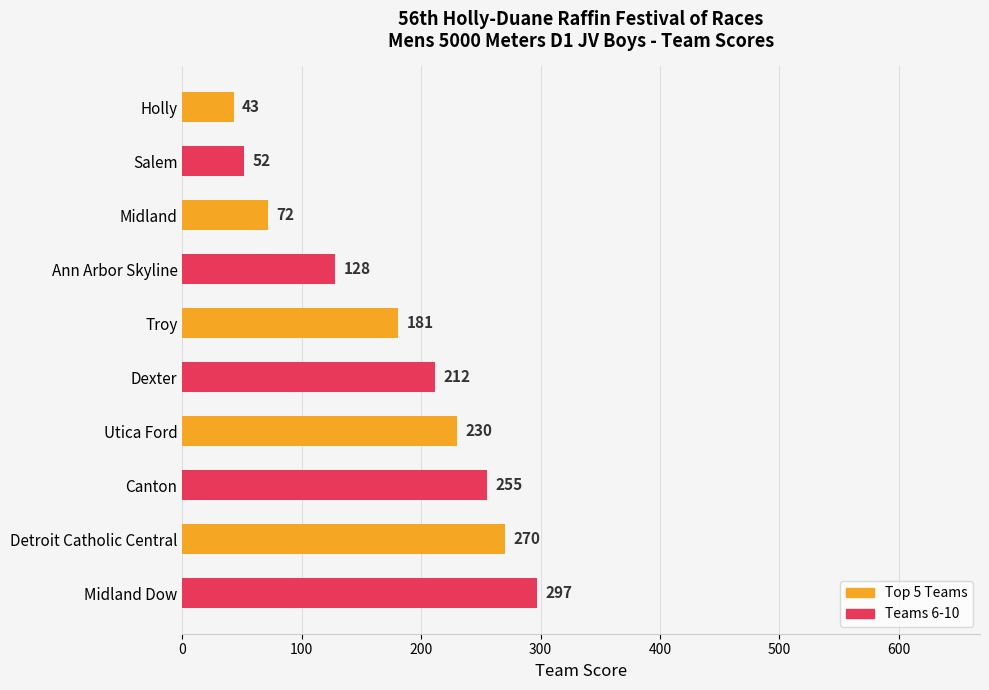

How many data points does each series have?

10